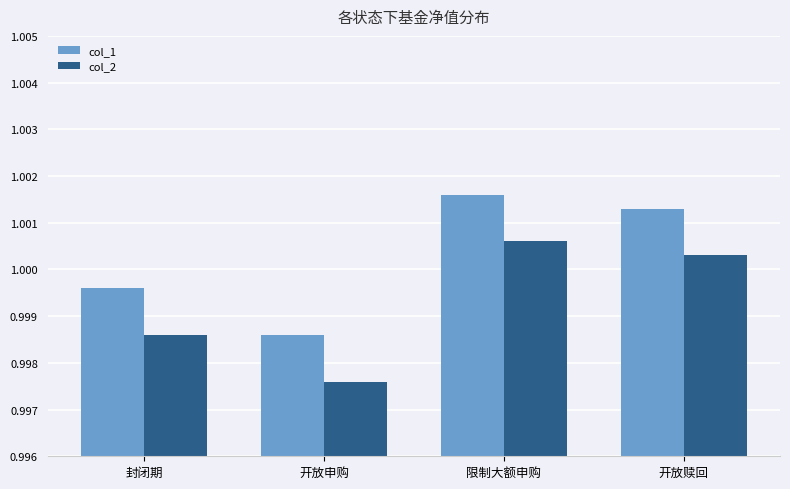

What are all the series names shown in the legend?

col_1, col_2